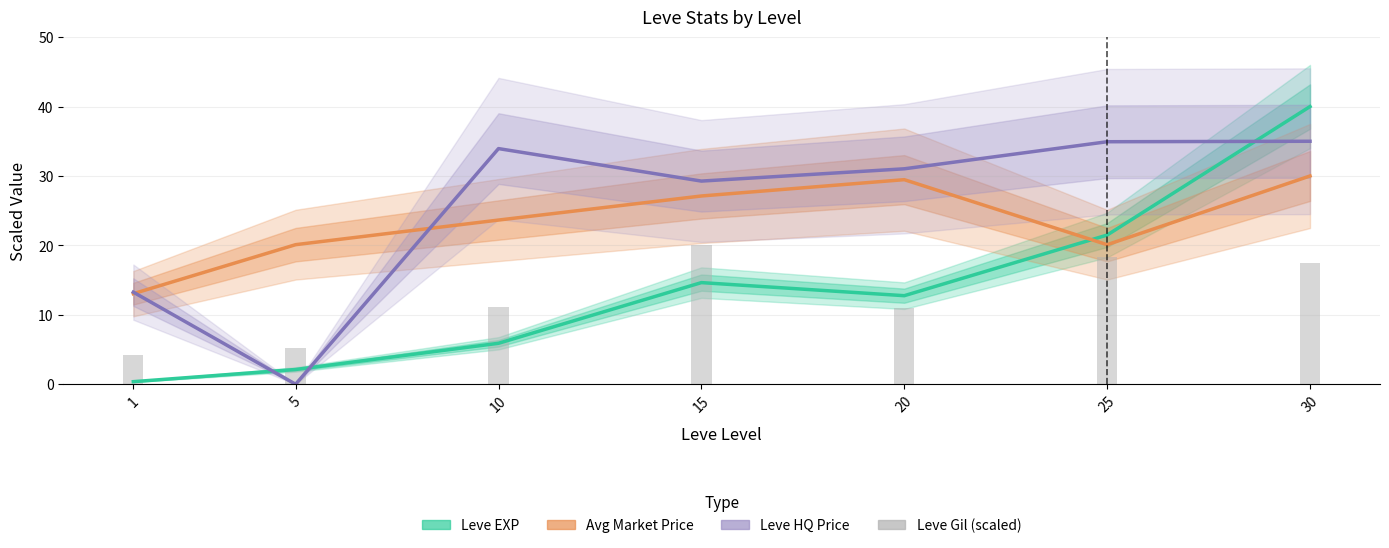

What is the difference between the second highest and minimum values in the Leve HQ Price series?

34.9